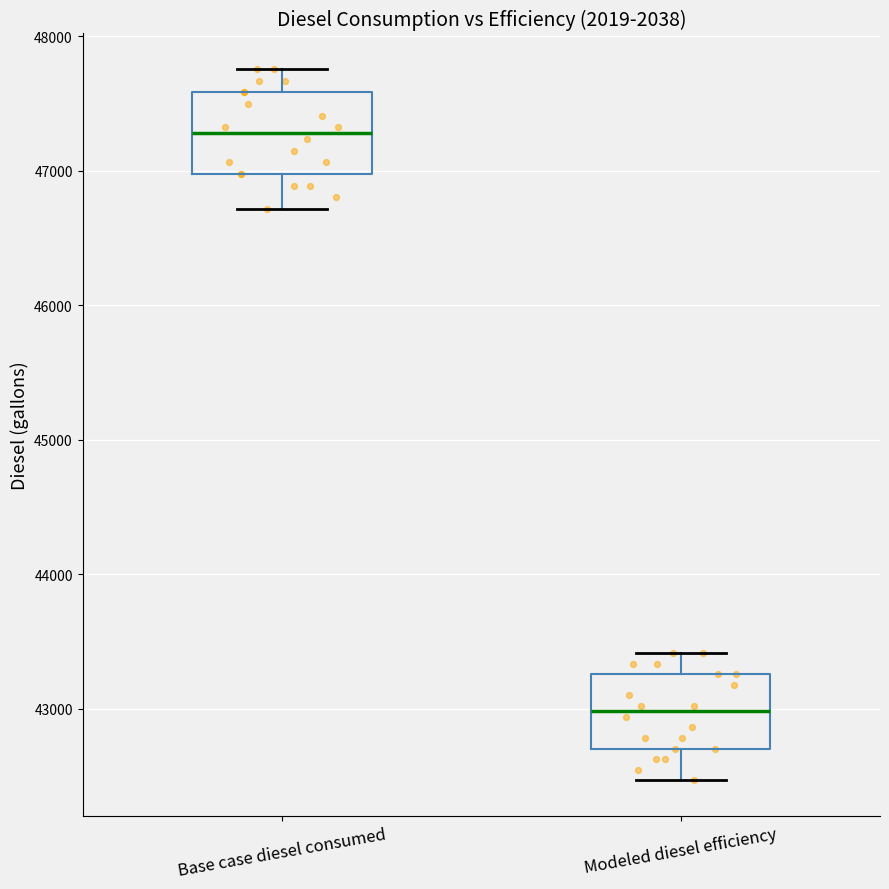

Reading left to right, transcribe this box plot: for each box, give where its median line is, the range the box spans, and where its two whiskers end, as read against the y-axis. The values are not printed on the chart, so give them approximately, as read against the axis.

Base case diesel consumed: median 47300, box 47000 to 47600, whiskers 46700 to 47800
Modeled diesel efficiency: median 43000, box 42700 to 43300, whiskers 42500 to 43400